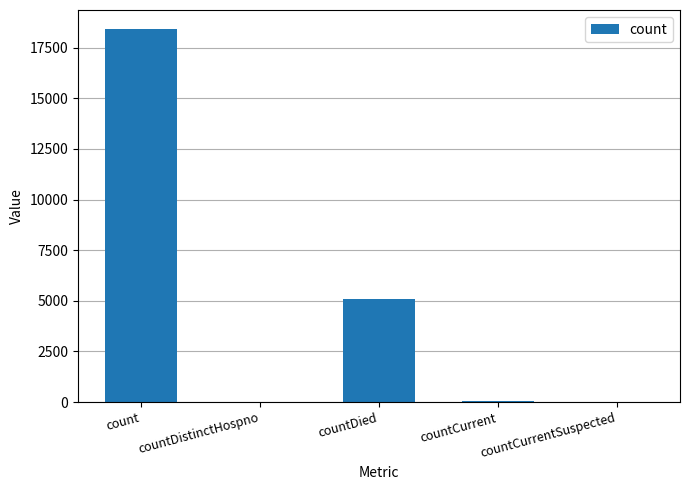

What is the sum of the values at countDied and count?

23555